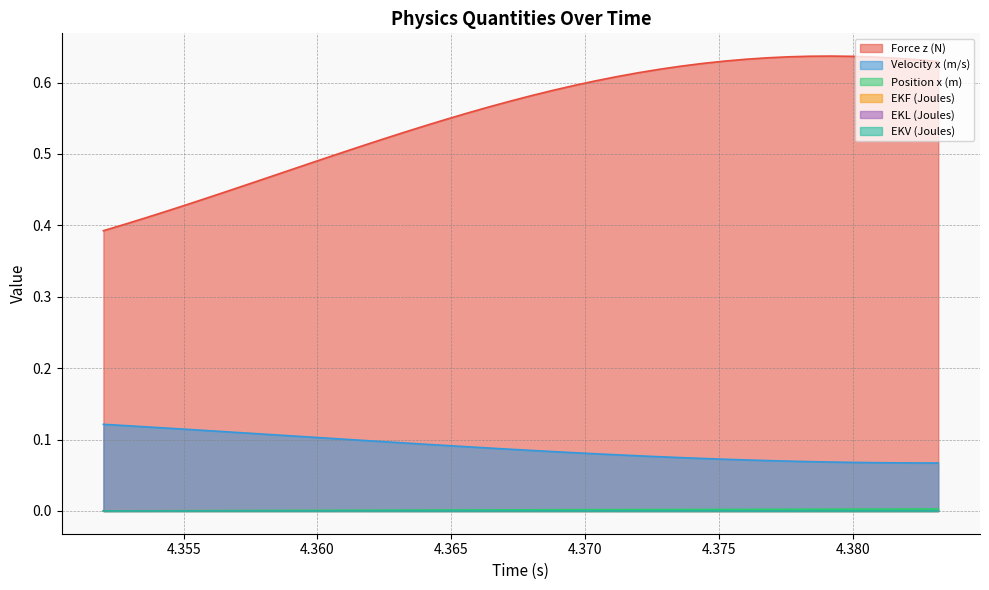

Which series has the largest range (max minus min)?

Force z (N)